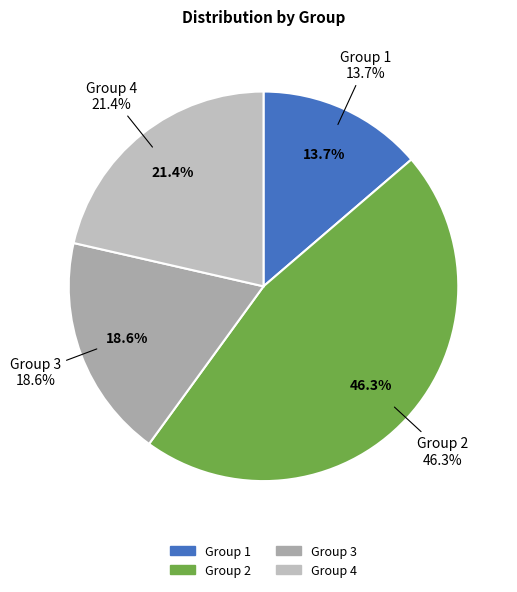

Does 1 represent more than half of the total?

No